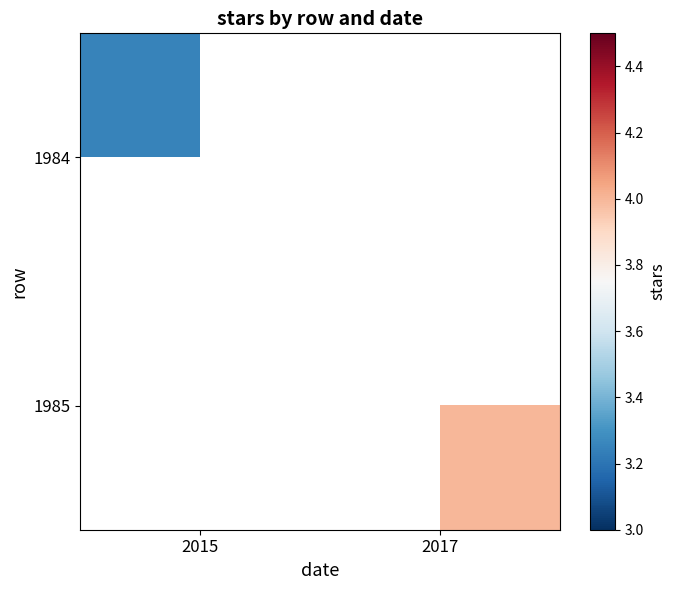

True or false: 1984 has a value of 2.3 at 2015.

False